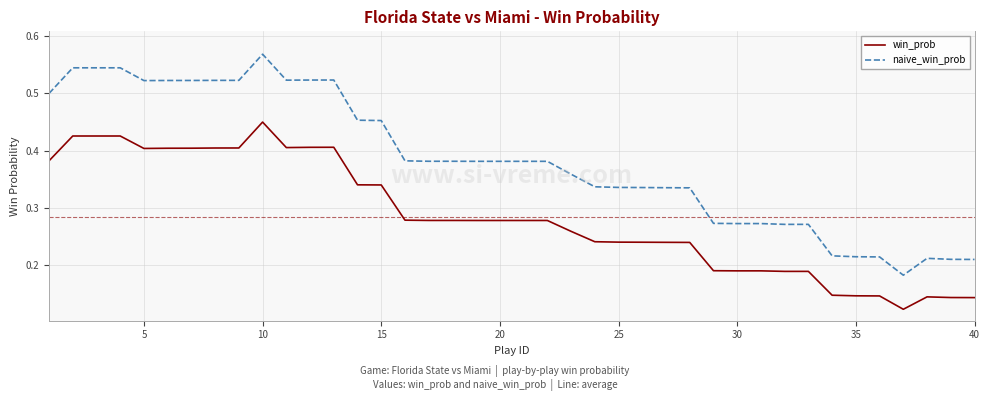

Which series has the largest range (max minus min)?

naive_win_prob